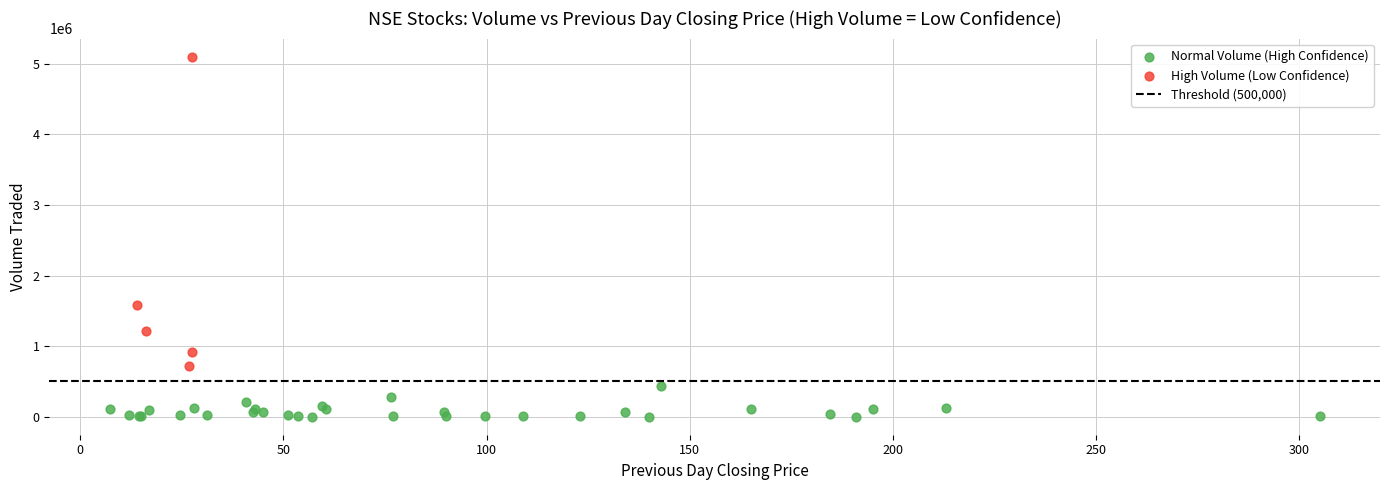

Which series reaches the minimum Y coordinate?

Normal Volume (High Confidence)